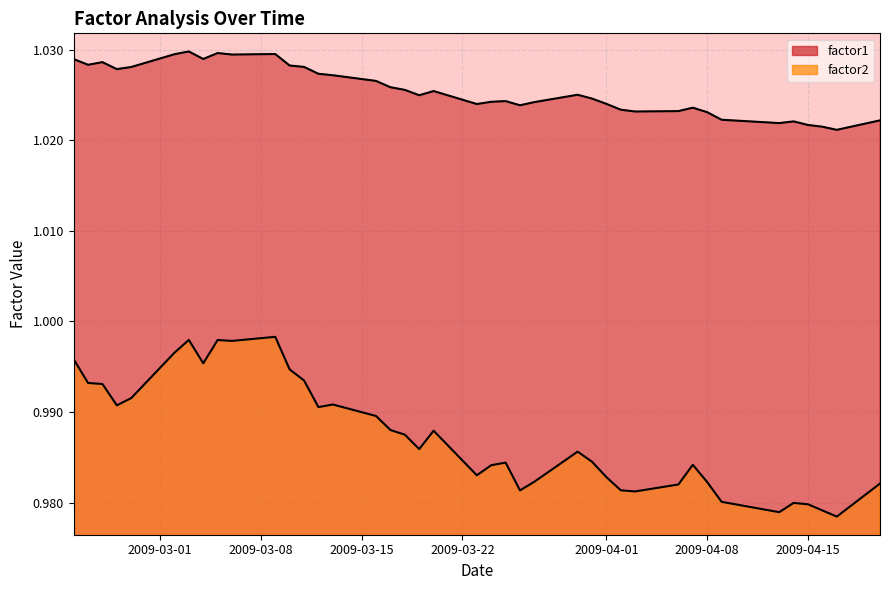

Does the chart display data point markers on the line(s)?

No